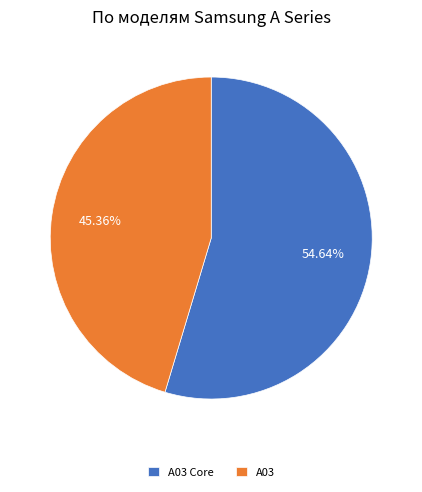

Count the number of slices in the pie.

2